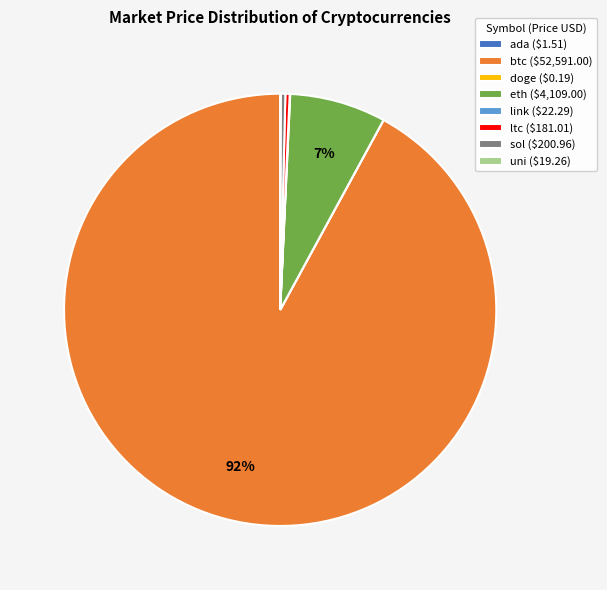

Does ltc represent more than half of the total?

No